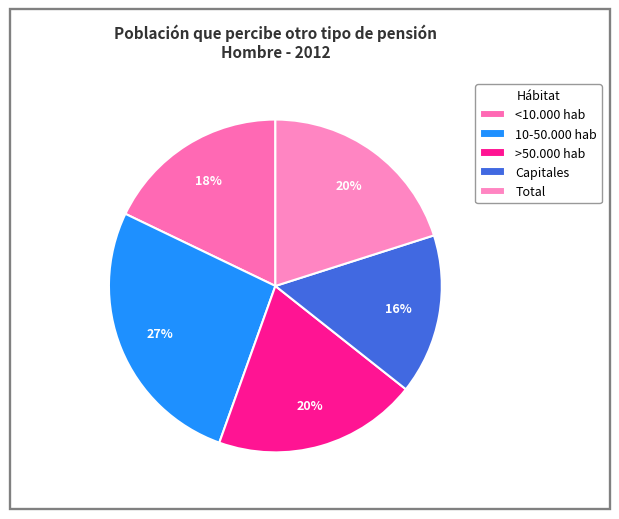

What is the largest slice in the pie chart?

10-50.000 hab